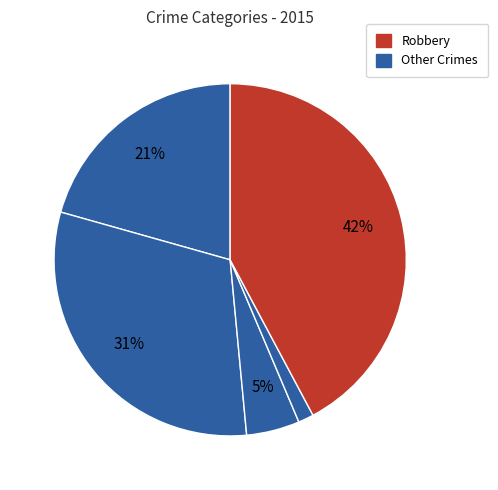

Count the number of slices in the pie.

5